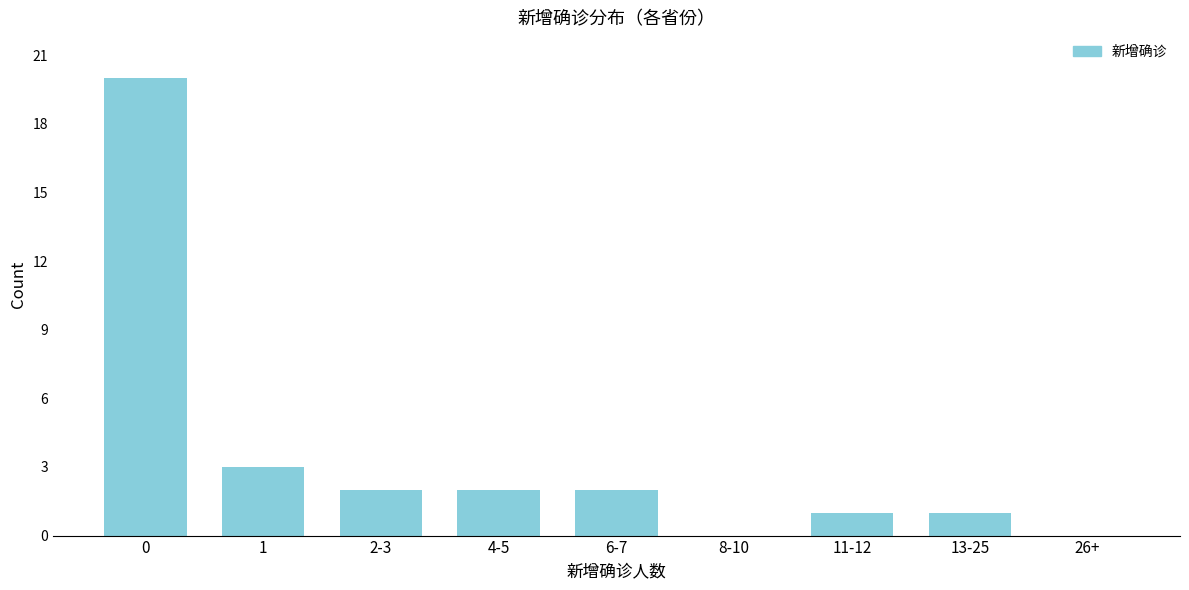

Reading left to right, extract all data points from this chart.

0=20	1=3	2-3=2	4-5=2	6-7=2	8-10=0	11-12=1	13-25=1	26+=0